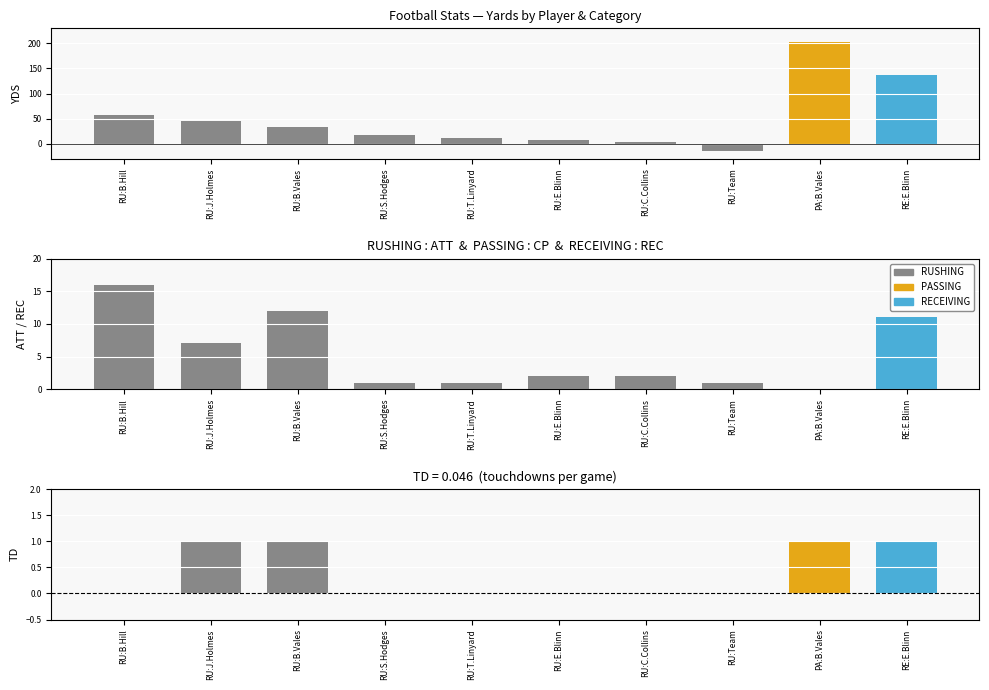

What is the difference between the ATT values at RU:Team and RU:J.Holmes?

6